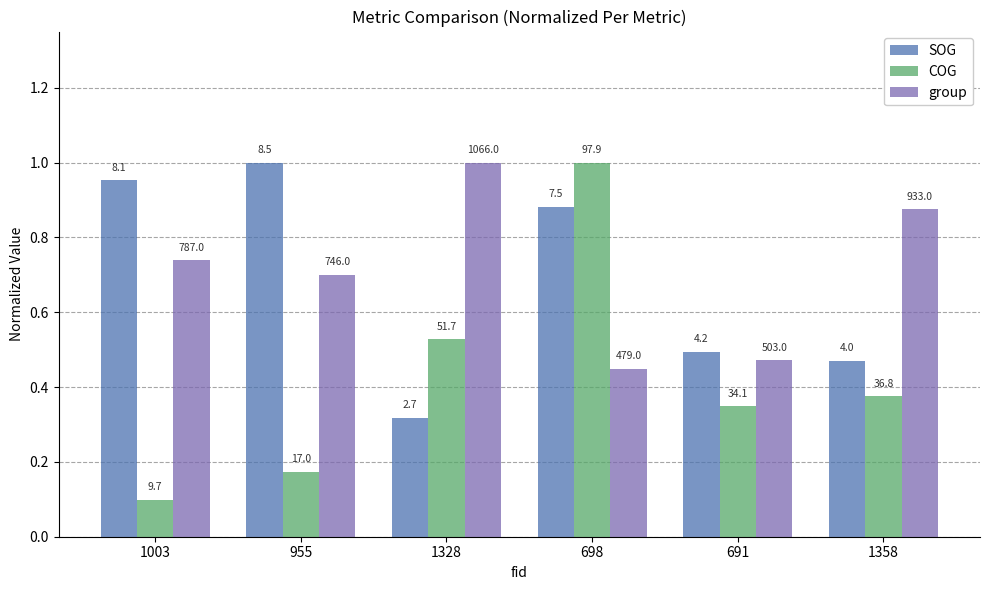

The COG series shows 0.5 at 1328. True or false?

True